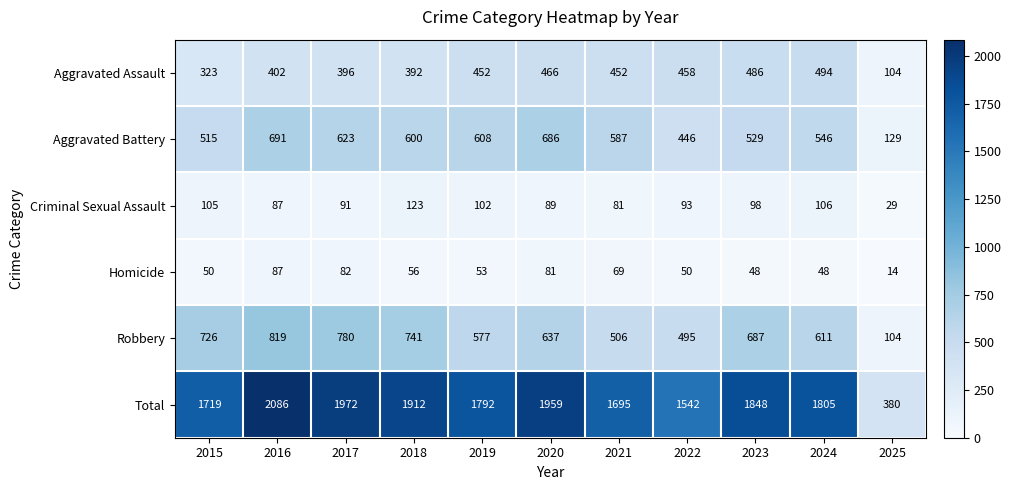

At which category is the sum across all series the highest?

2016